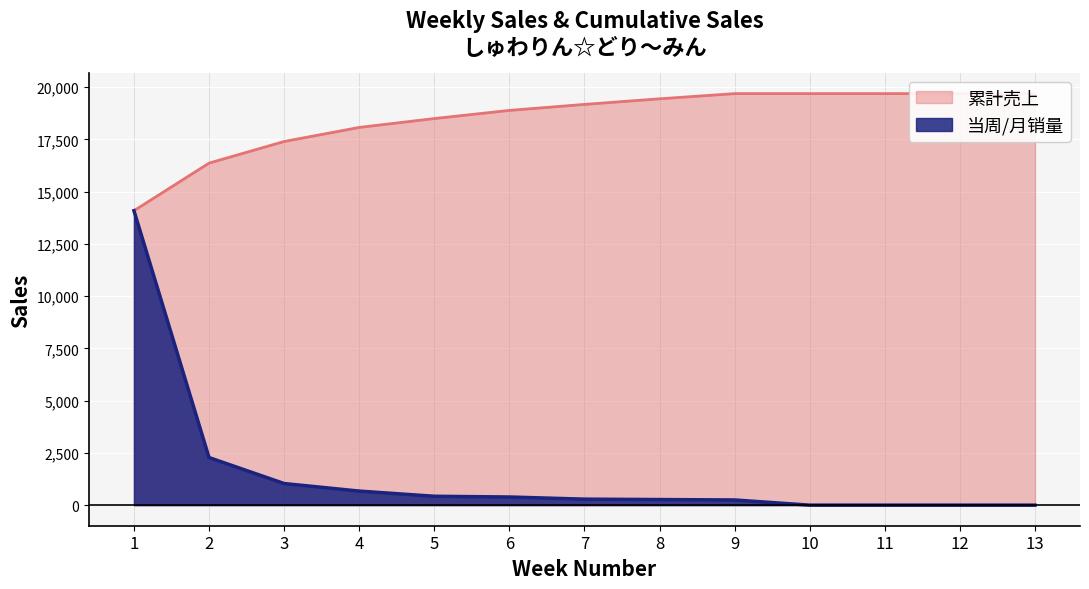

True or false: 累計売上 has more than 2 interior local peaks.

False